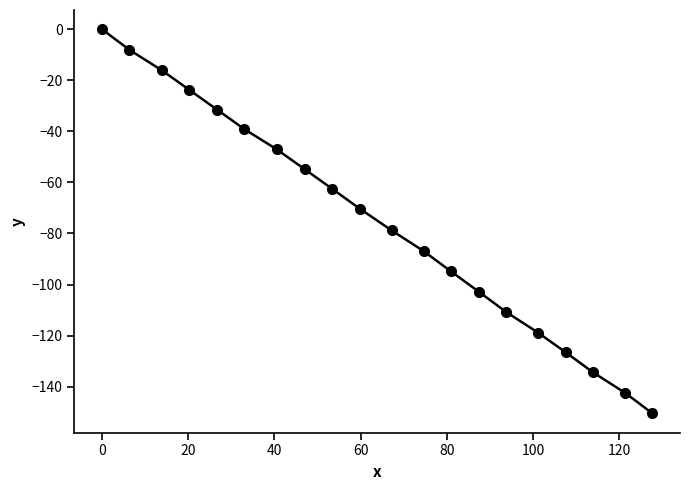

True or false: there are more than 1 points higher than both neighbors.

False